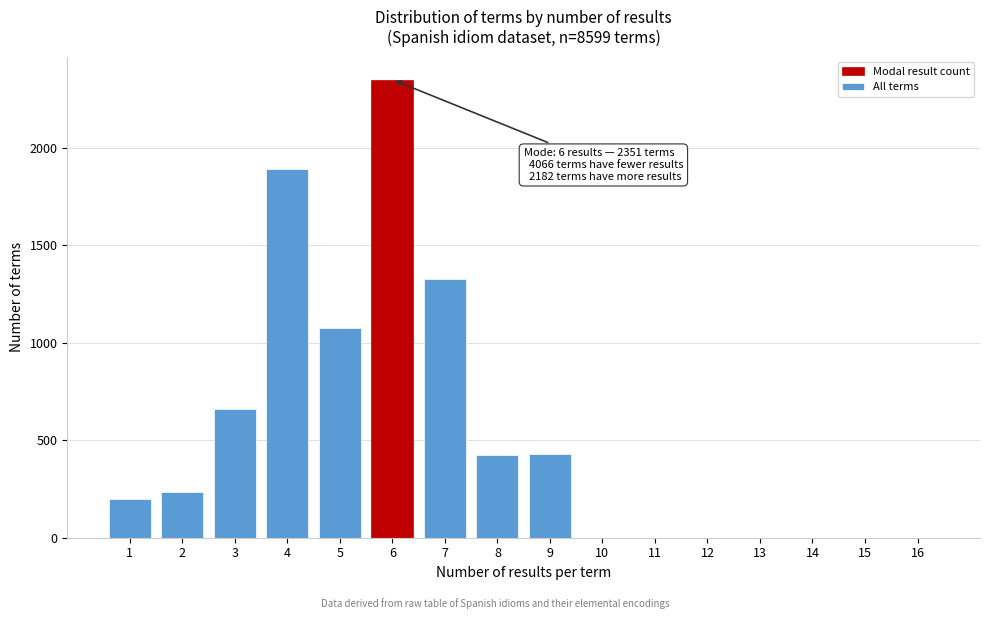

What is the sum of all values?

8599